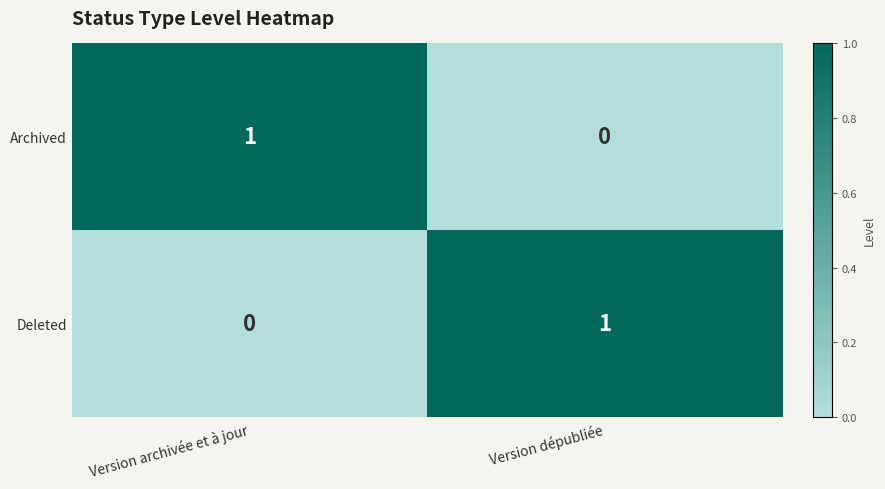

How many values in the Archived series are below 1?

1